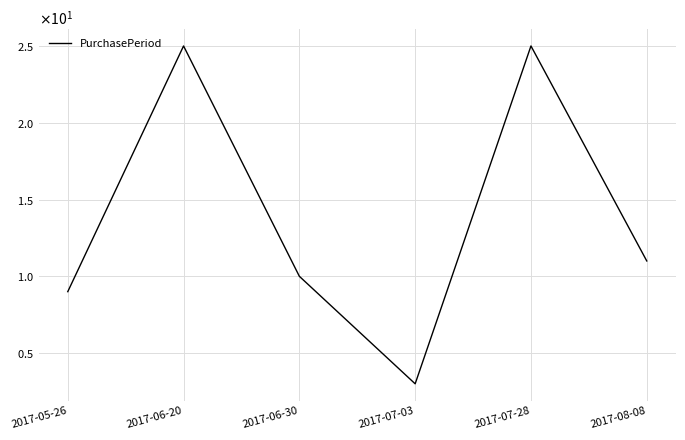

List the labels in order of value, smallest first.

2017-07-03, 2017-05-26, 2017-06-30, 2017-08-08, 2017-06-20, 2017-07-28